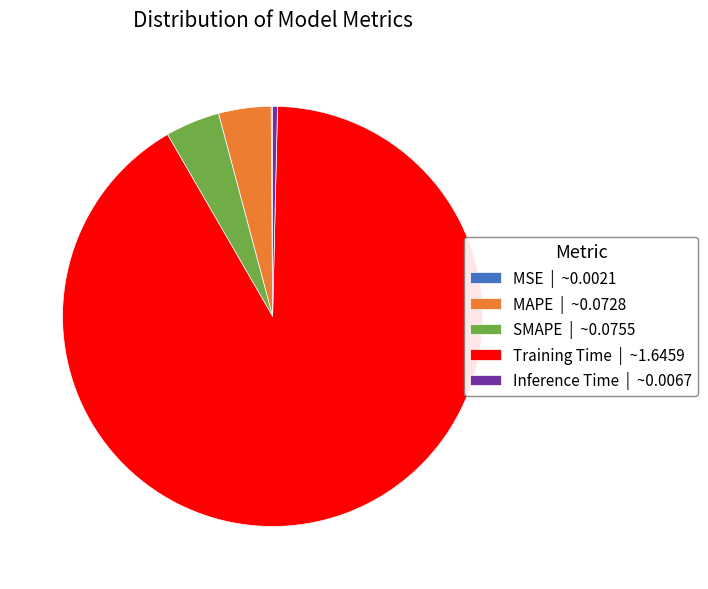

Is the sum of Inference Time | ~0.0067 and MAPE | ~0.0728 greater than half?

No